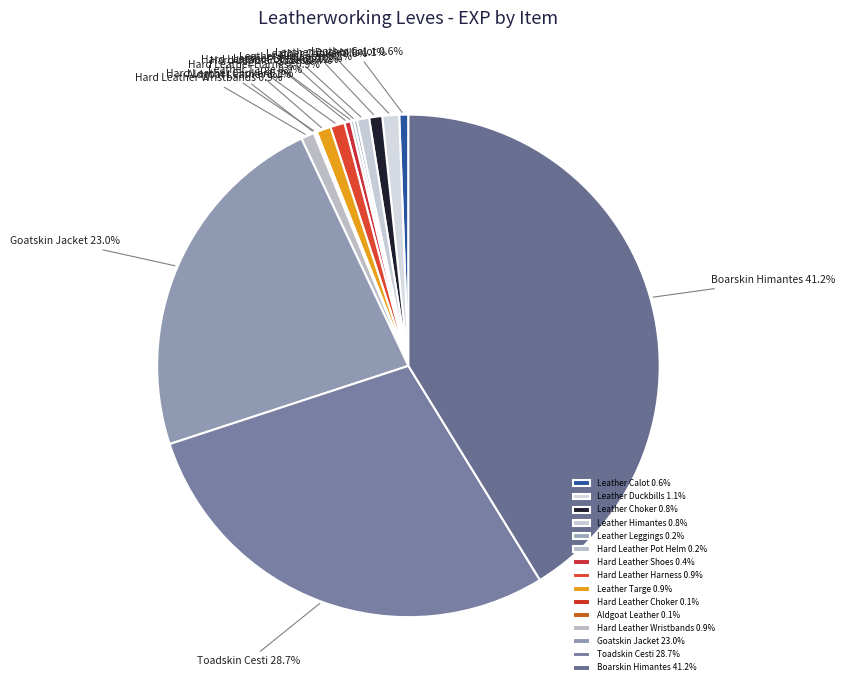

What percentage is the Leather Himantes slice, to the nearest percent?

1%